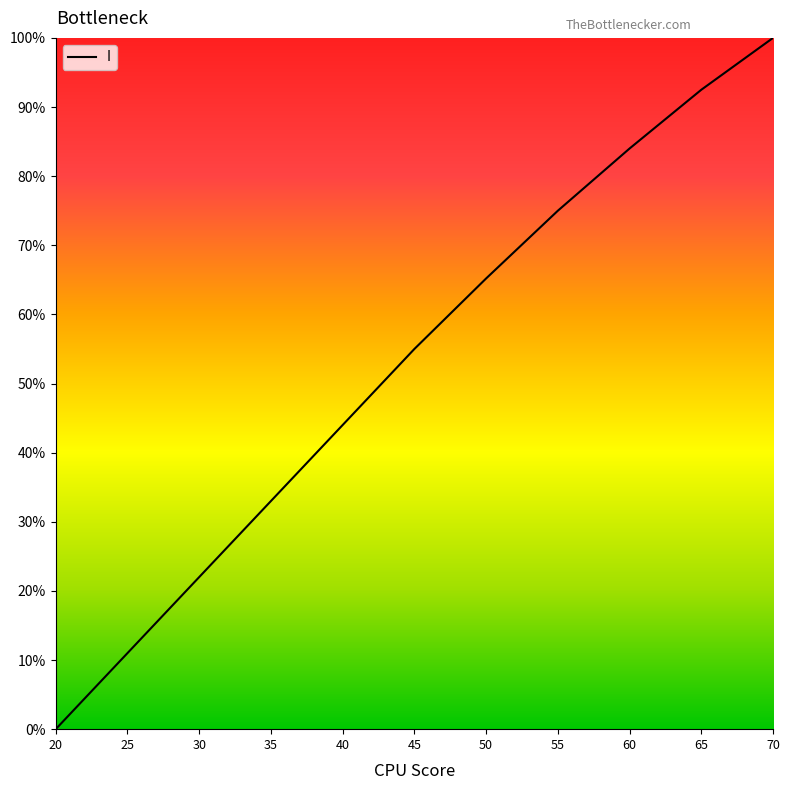

What value does the data have at 65?

92.5